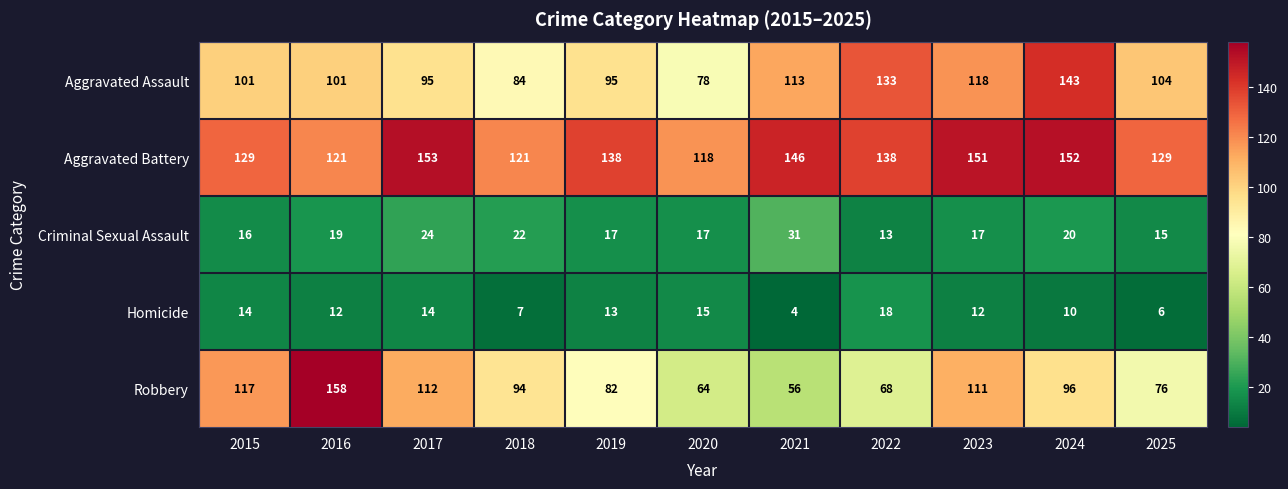

At how many categories does at least one series exceed 134?

7